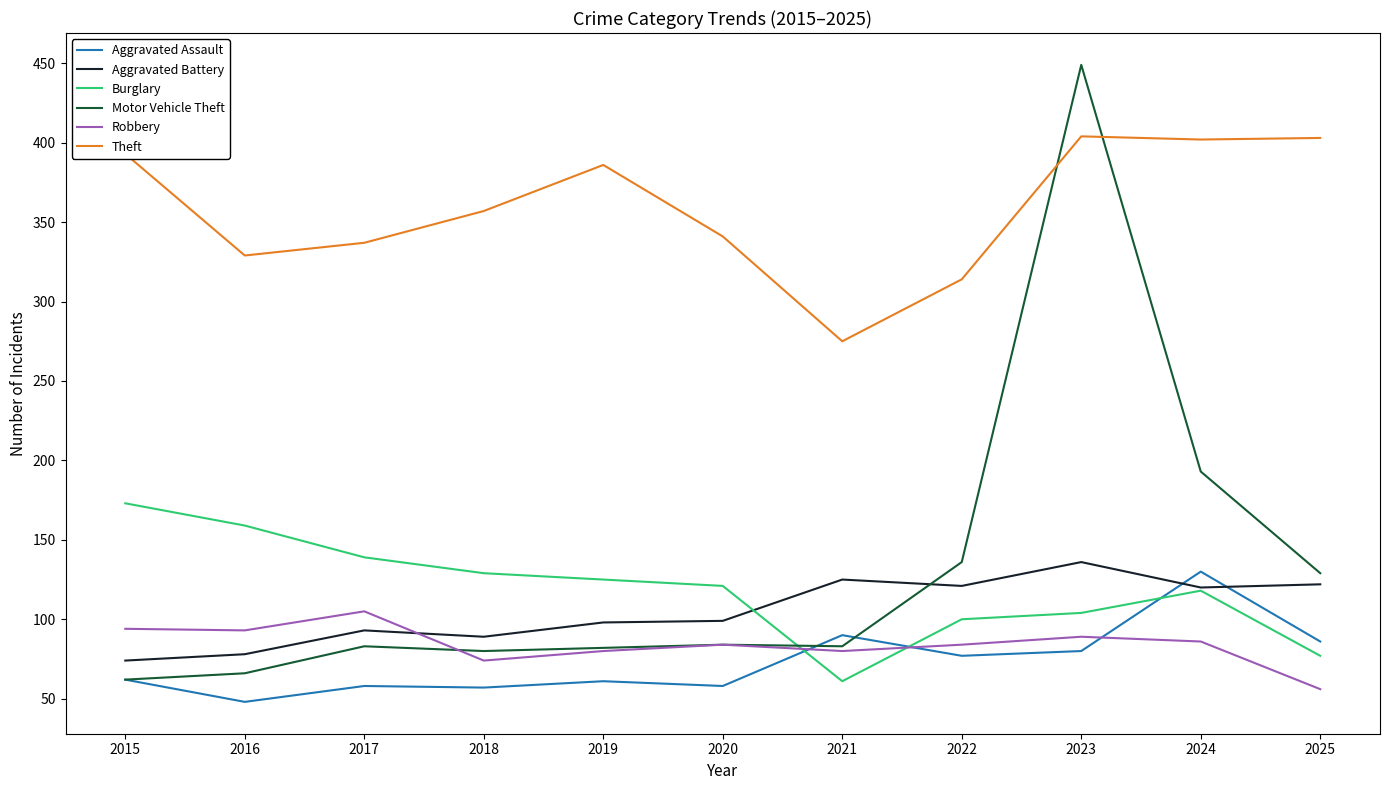

Which series changed the most between 2017 and 2023?

Motor Vehicle Theft